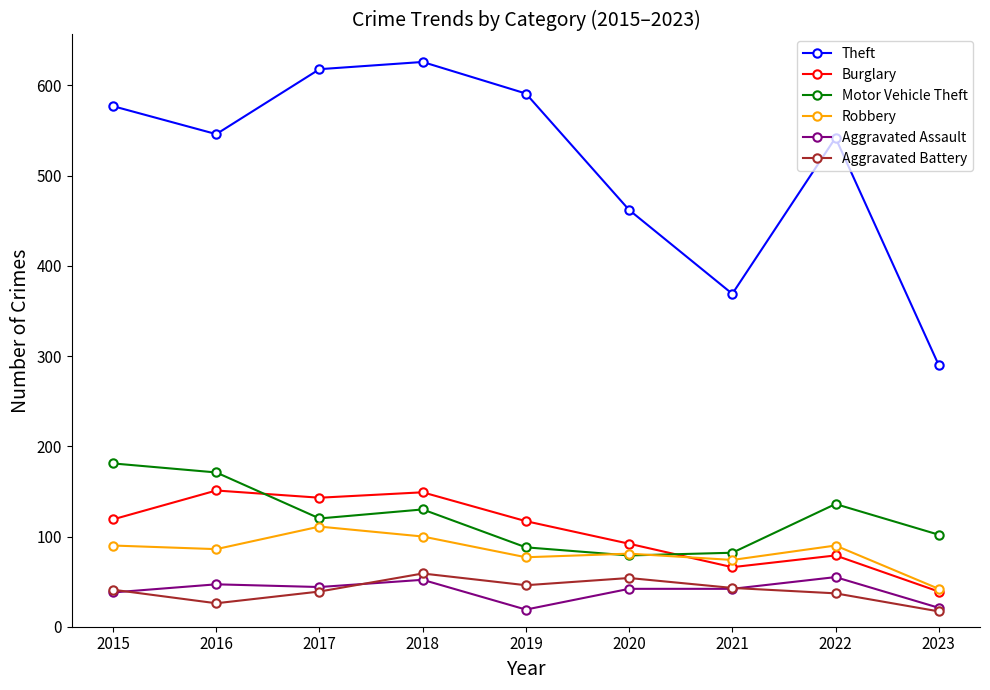

What is the greatest value displayed?

626